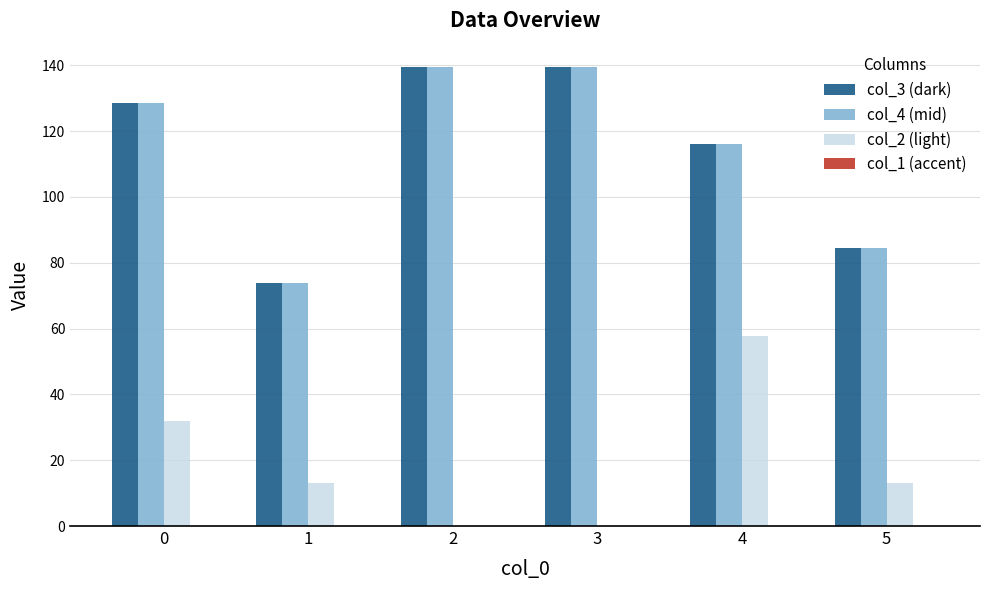

What is the total value across all series at 2?

279.2